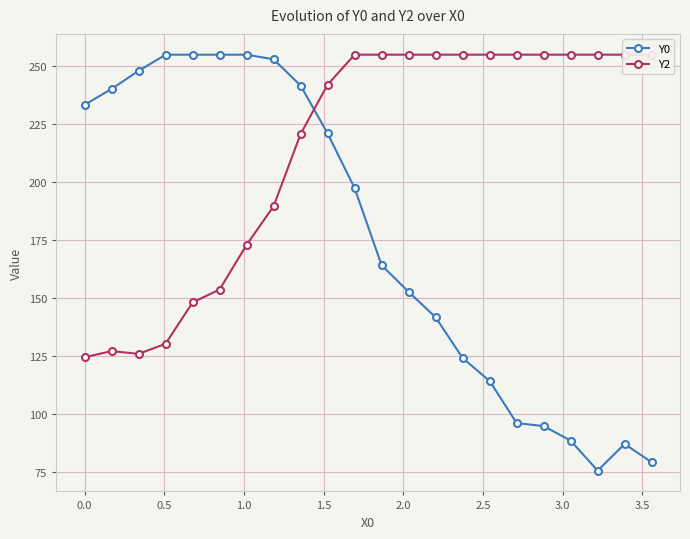

How many categories are shown in the chart?

22